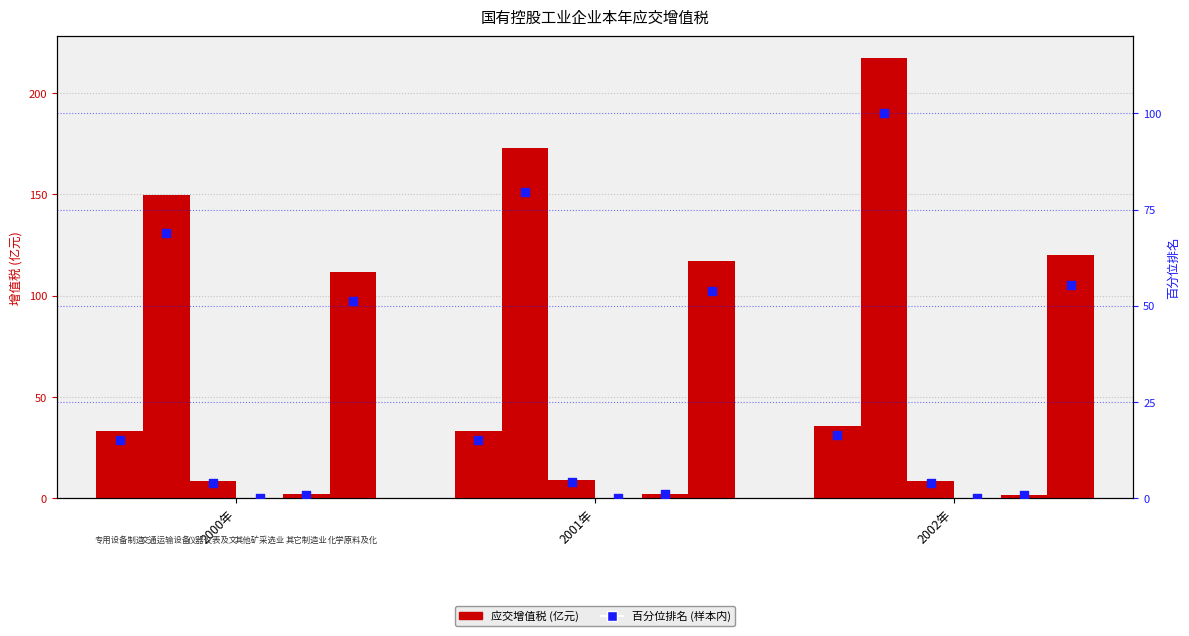

What is the change in value from 2001年 to 2002年?

+1.3